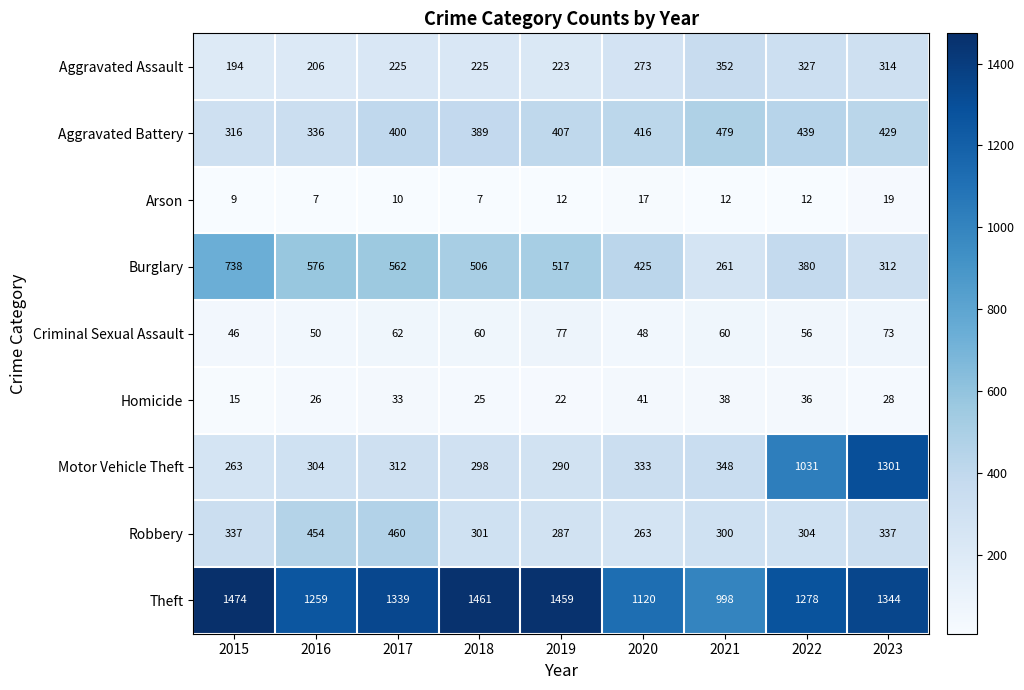

Which series has the largest range (max minus min)?

Motor Vehicle Theft